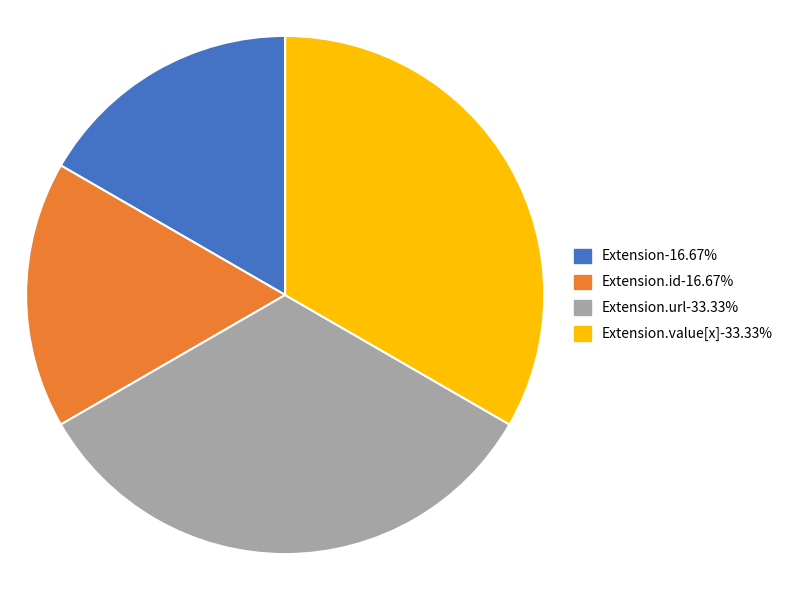

Is there any slice that represents more than half of the pie?

No